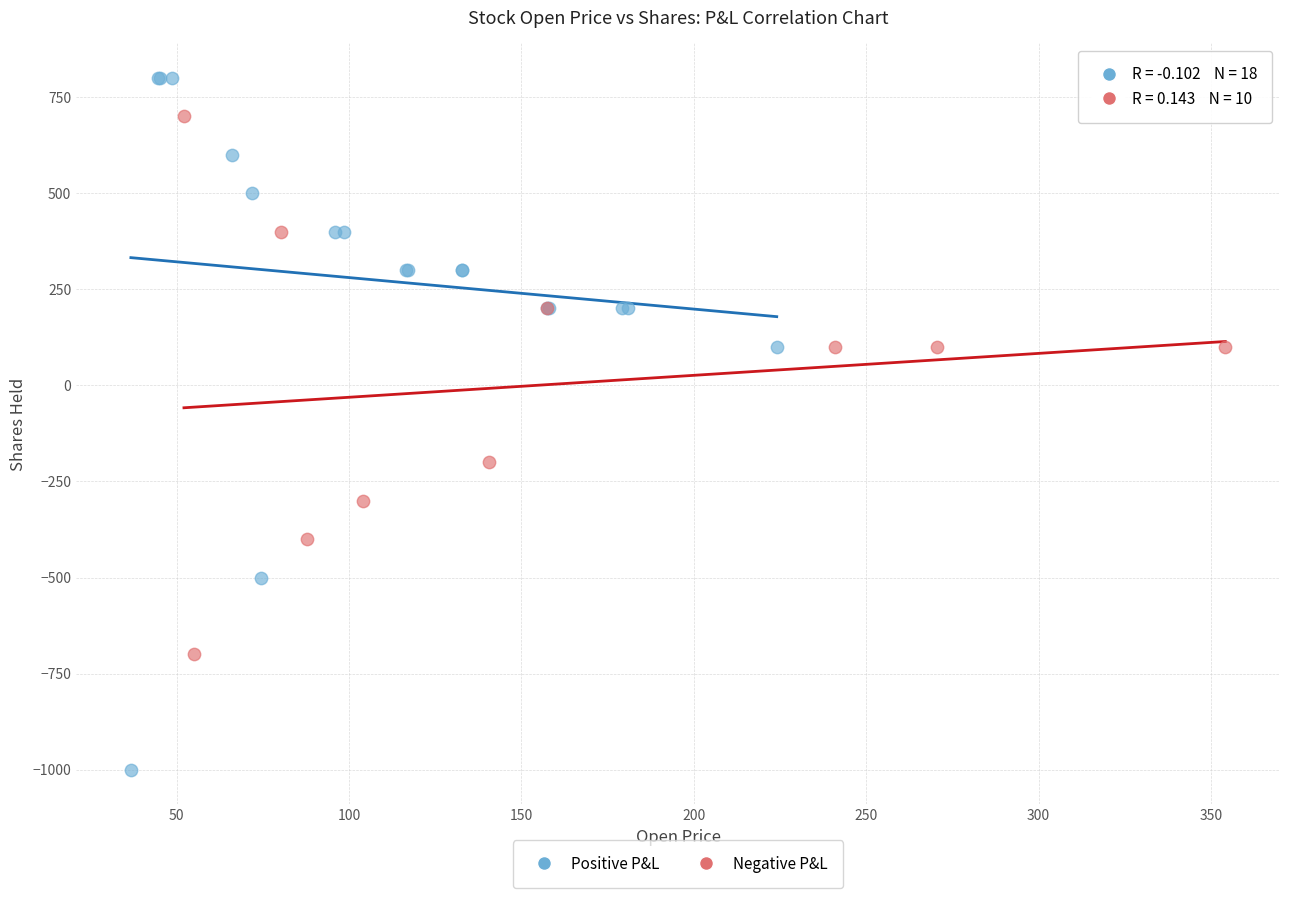

What are all the series names shown in the legend?

Positive P&L, Negative P&L